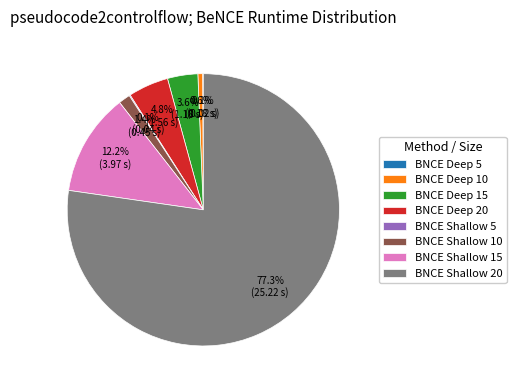

To the nearest percent, what is the difference between the largest and smallest slice percentages?

77%